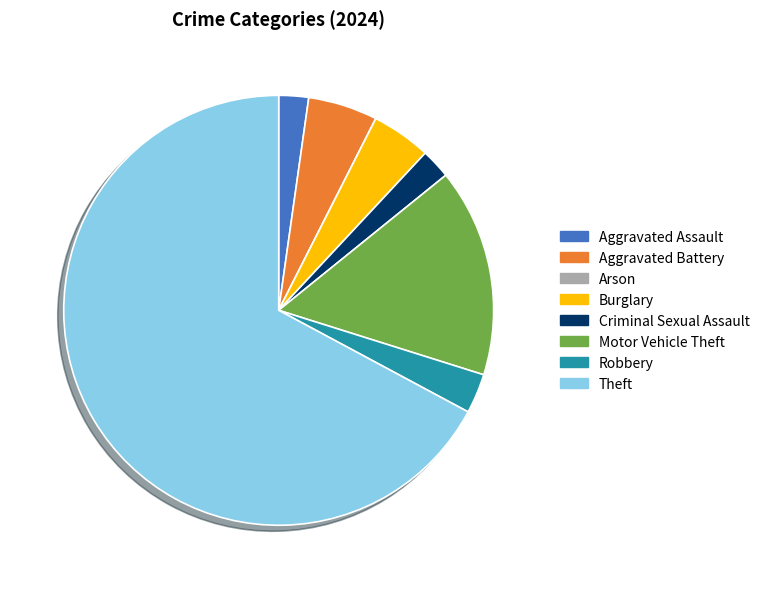

Do Burglary and Aggravated Assault together represent more than half of the pie?

No